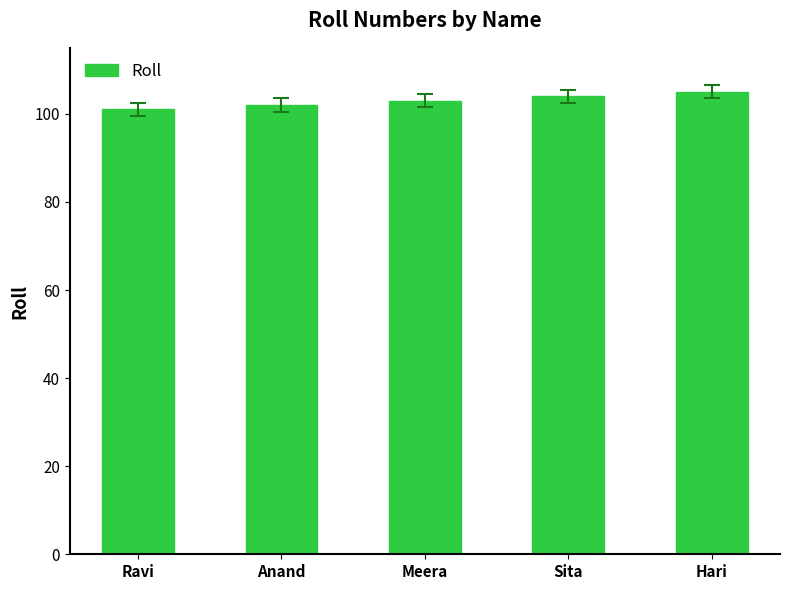

Rank the categories by value from highest to lowest.

Hari, Sita, Meera, Anand, Ravi